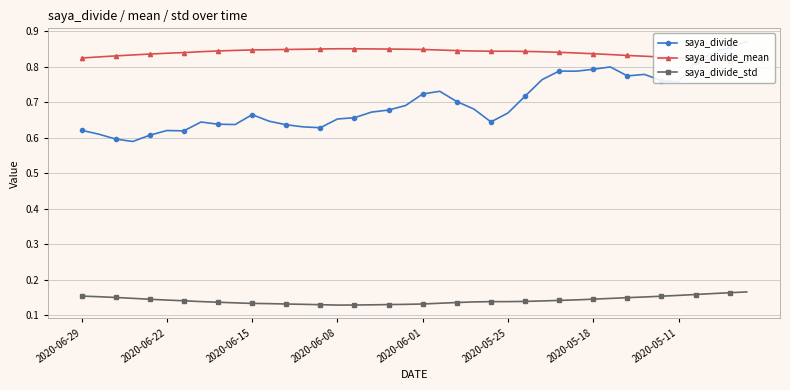

The saya_divide_std series shows 0.2 at 2020-06-08. True or false?

False